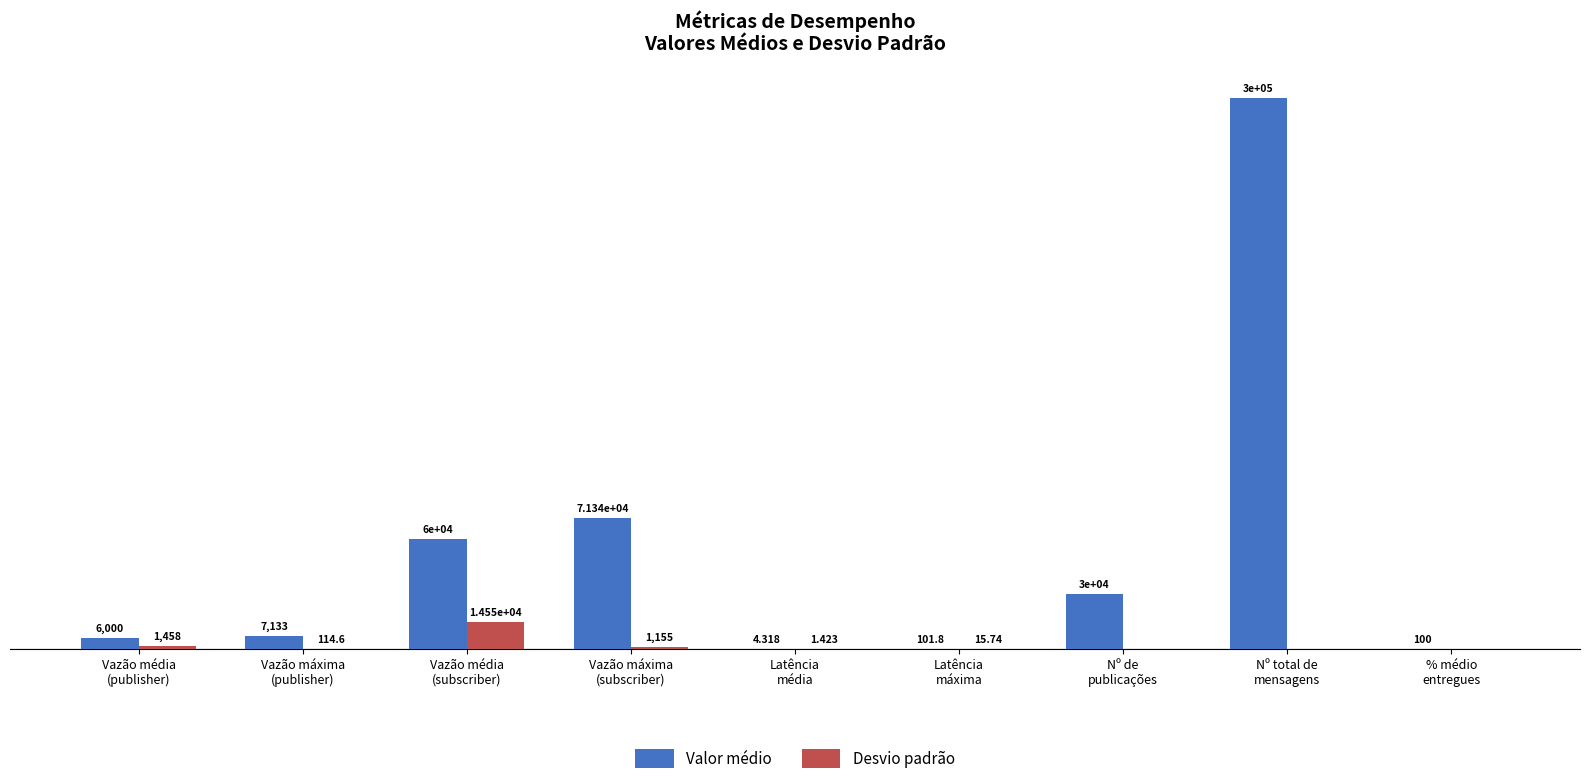

Which series has the largest total across all categories?

Valor médio